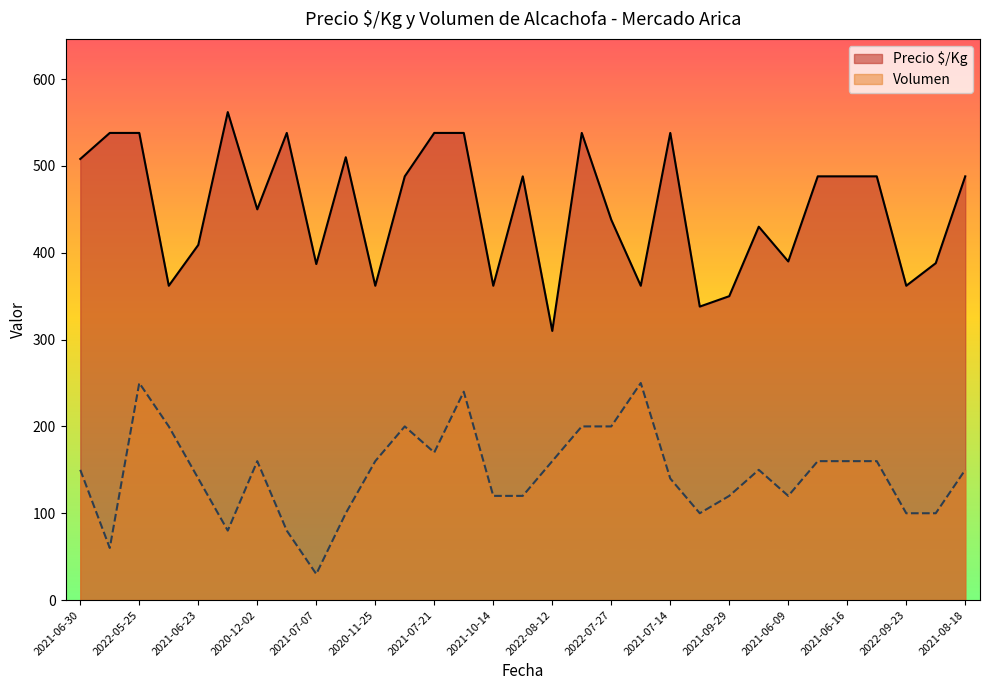

Where is Volumen nearest to the value 140?

2021-06-23